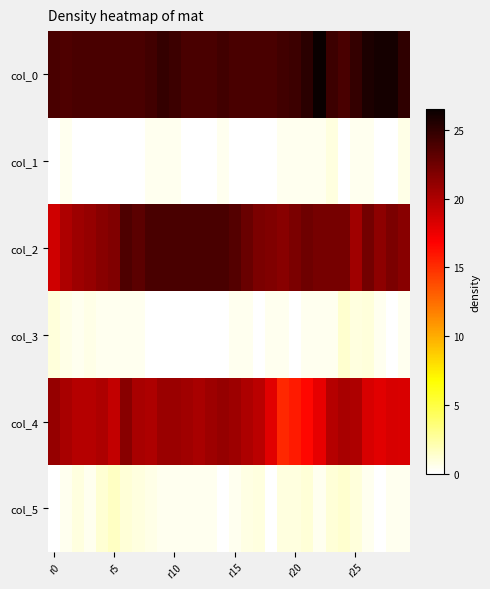

Count the number of categories in the chart.

30